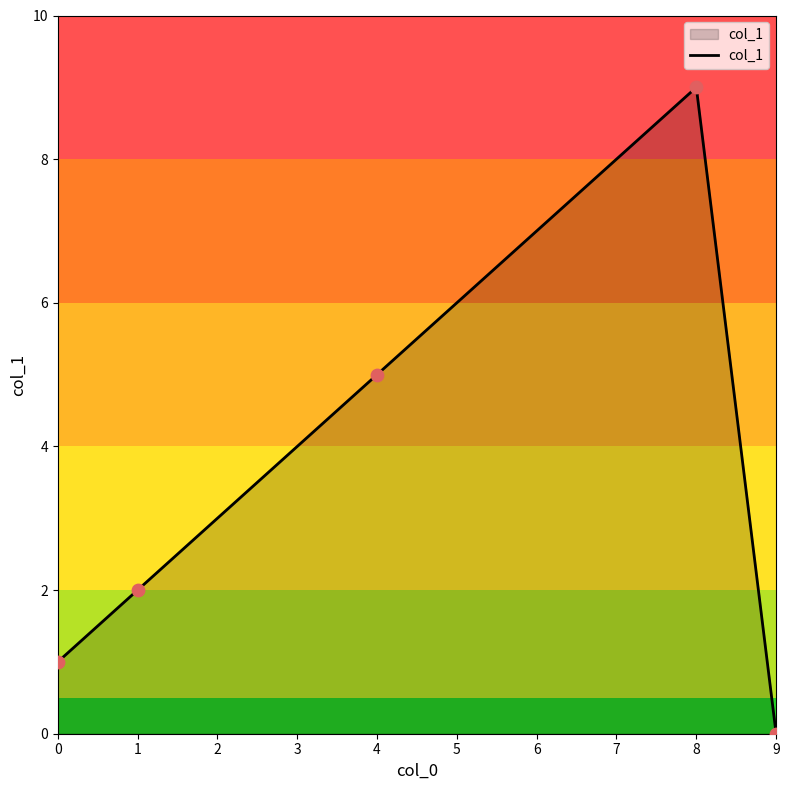

What is the change in value from 0 to 4?

+4